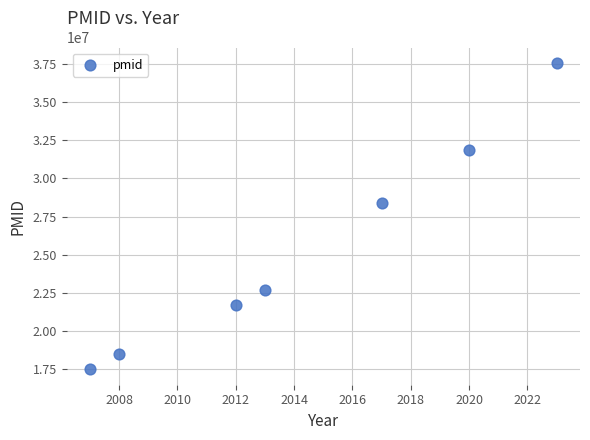

What Y value in the scatter plot is closest to 27527660?

28371138